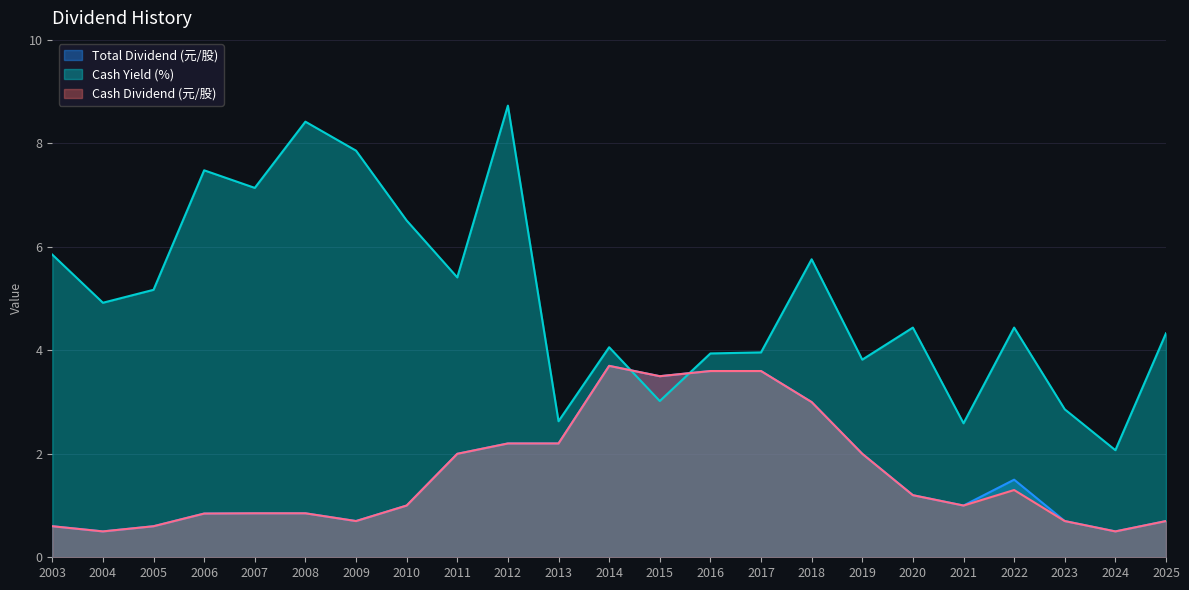

Where do Total Dividend (元/股) and Cash Yield (%) first cross each other?

2014 and 2015